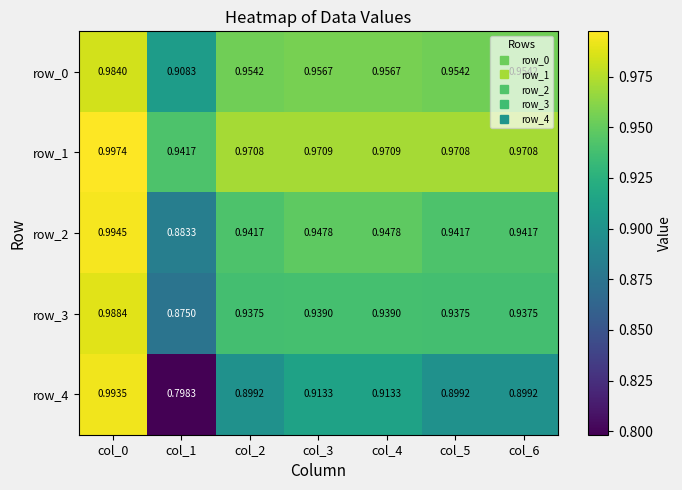

Is the value of row_2 at col_3 greater than the value of row_3 at col_0?

No